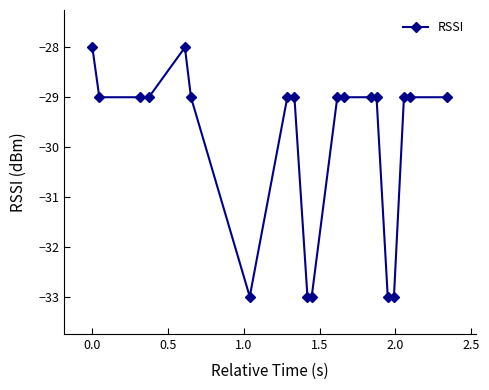

What is the greatest value displayed?

-28